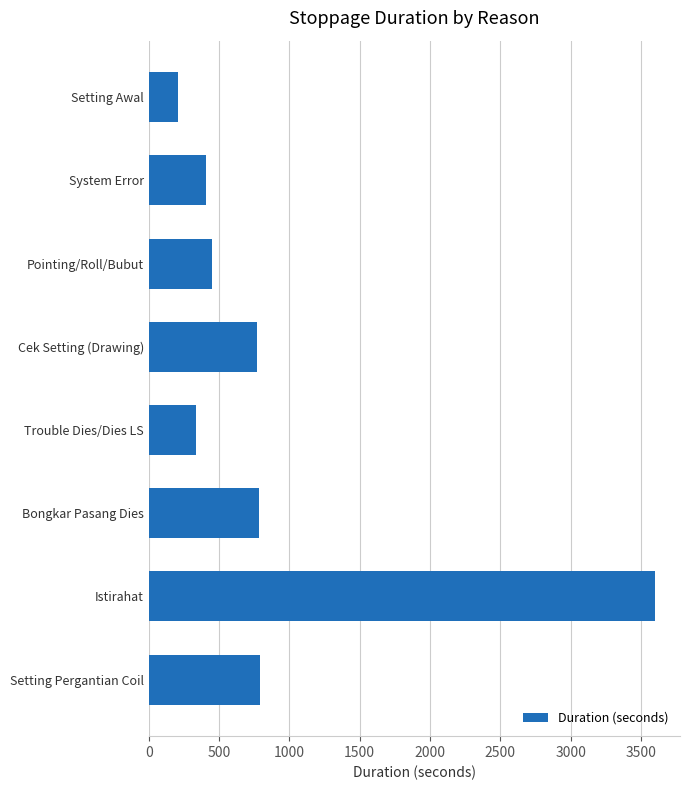

Read the value at Pointing/Roll/Bubut, to the nearest 10.

450